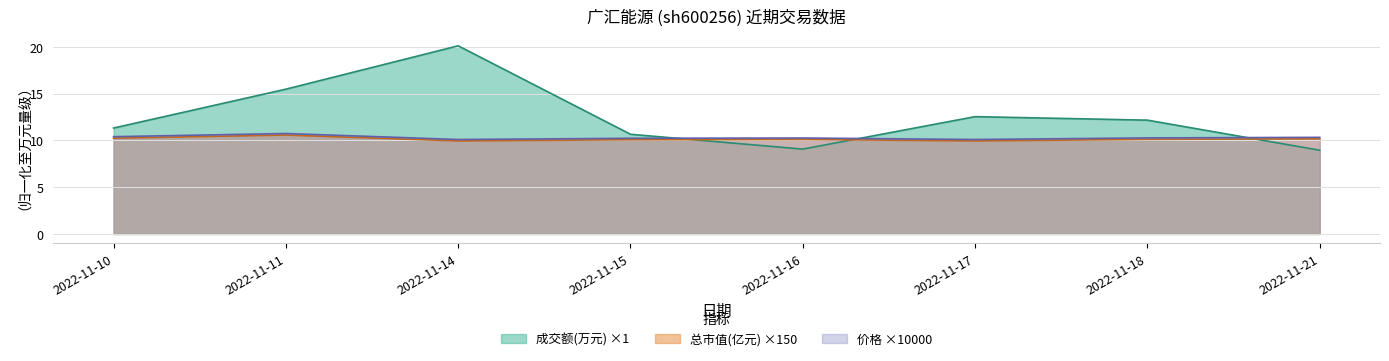

What is the highest value of the 价格 series?

10.7